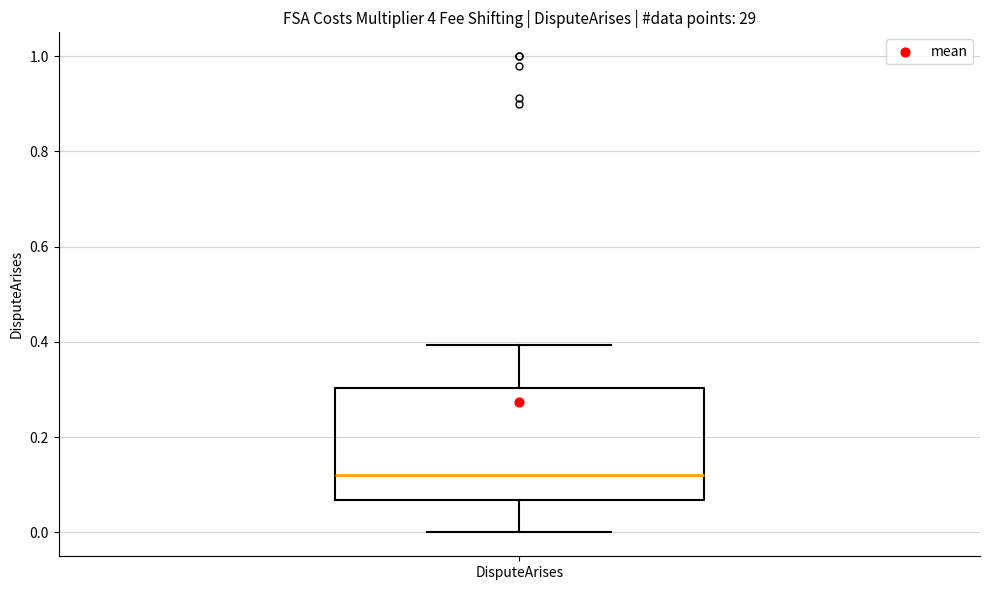

Transcribe this box plot: give where the median line is, the range the box spans, and where the two whiskers end, as read against the y-axis. The values are not printed on the chart, so give them approximately, as read against the axis.

median 0.12, box 0.06 to 0.30, whiskers 0.00 to 0.40